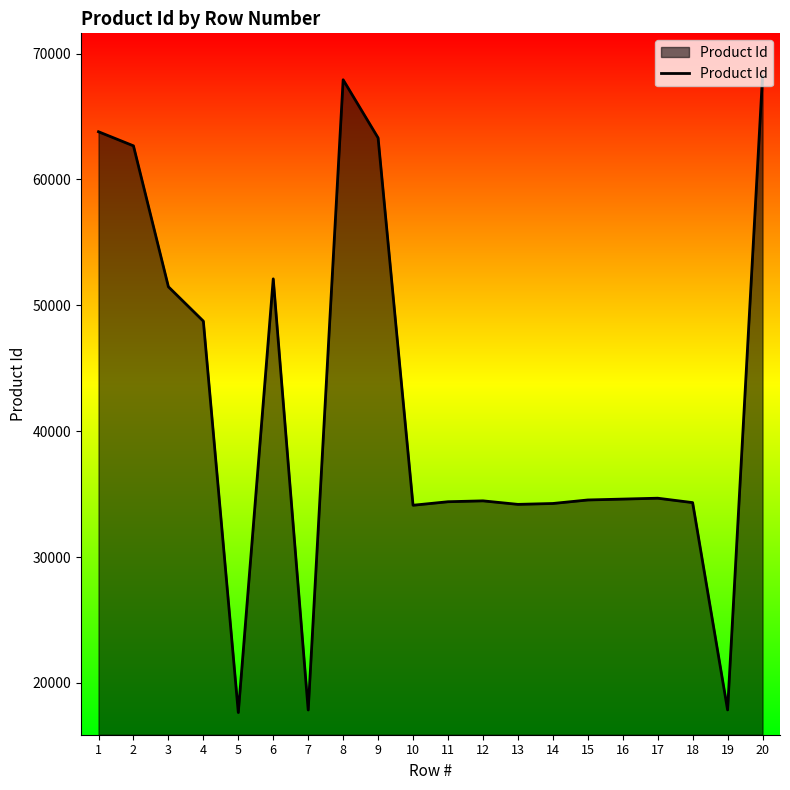

Does the chart display data point markers on the line(s)?

No